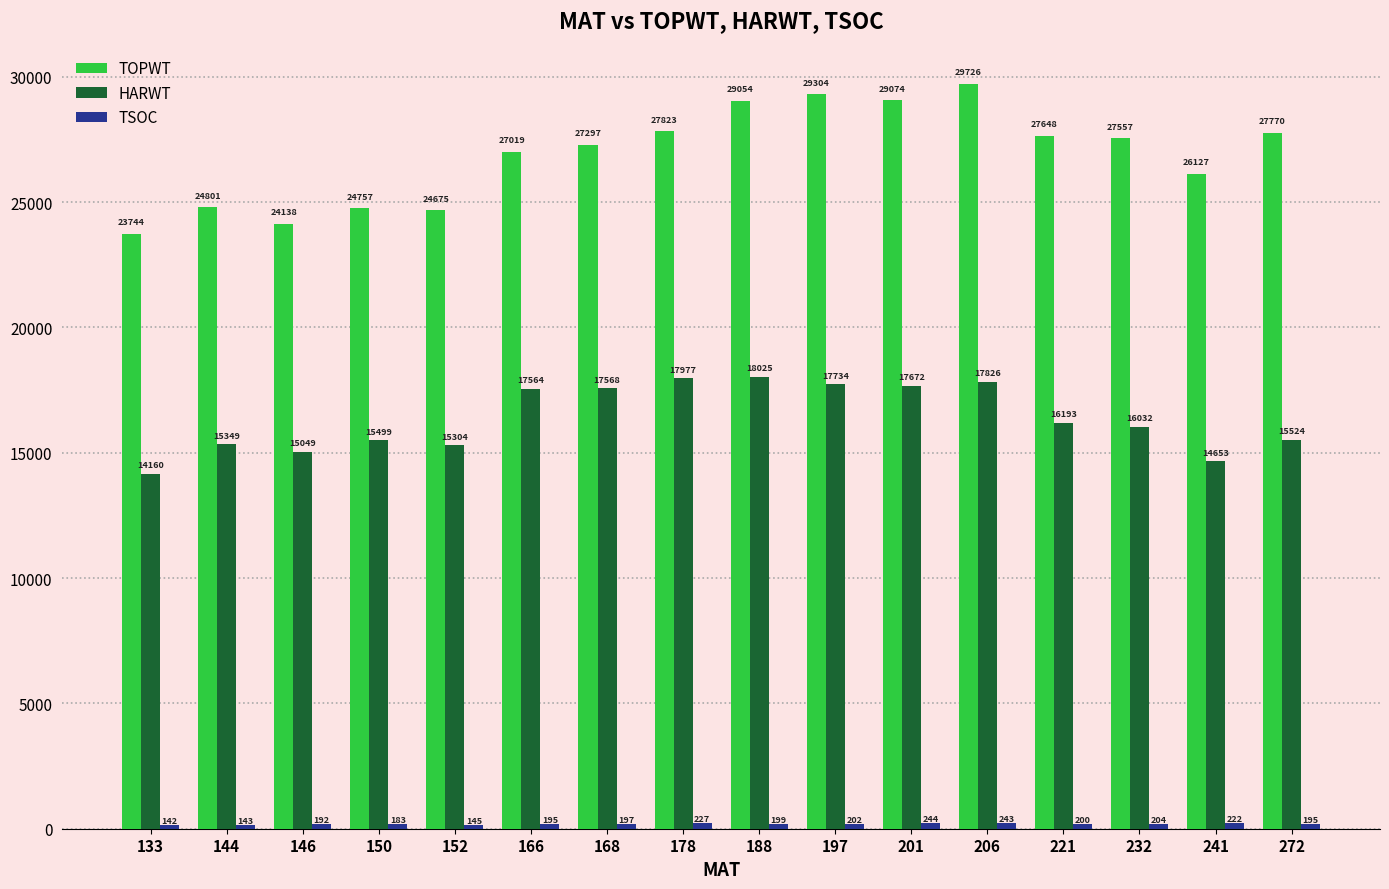

At how many categories does at least one series exceed 20355?

16